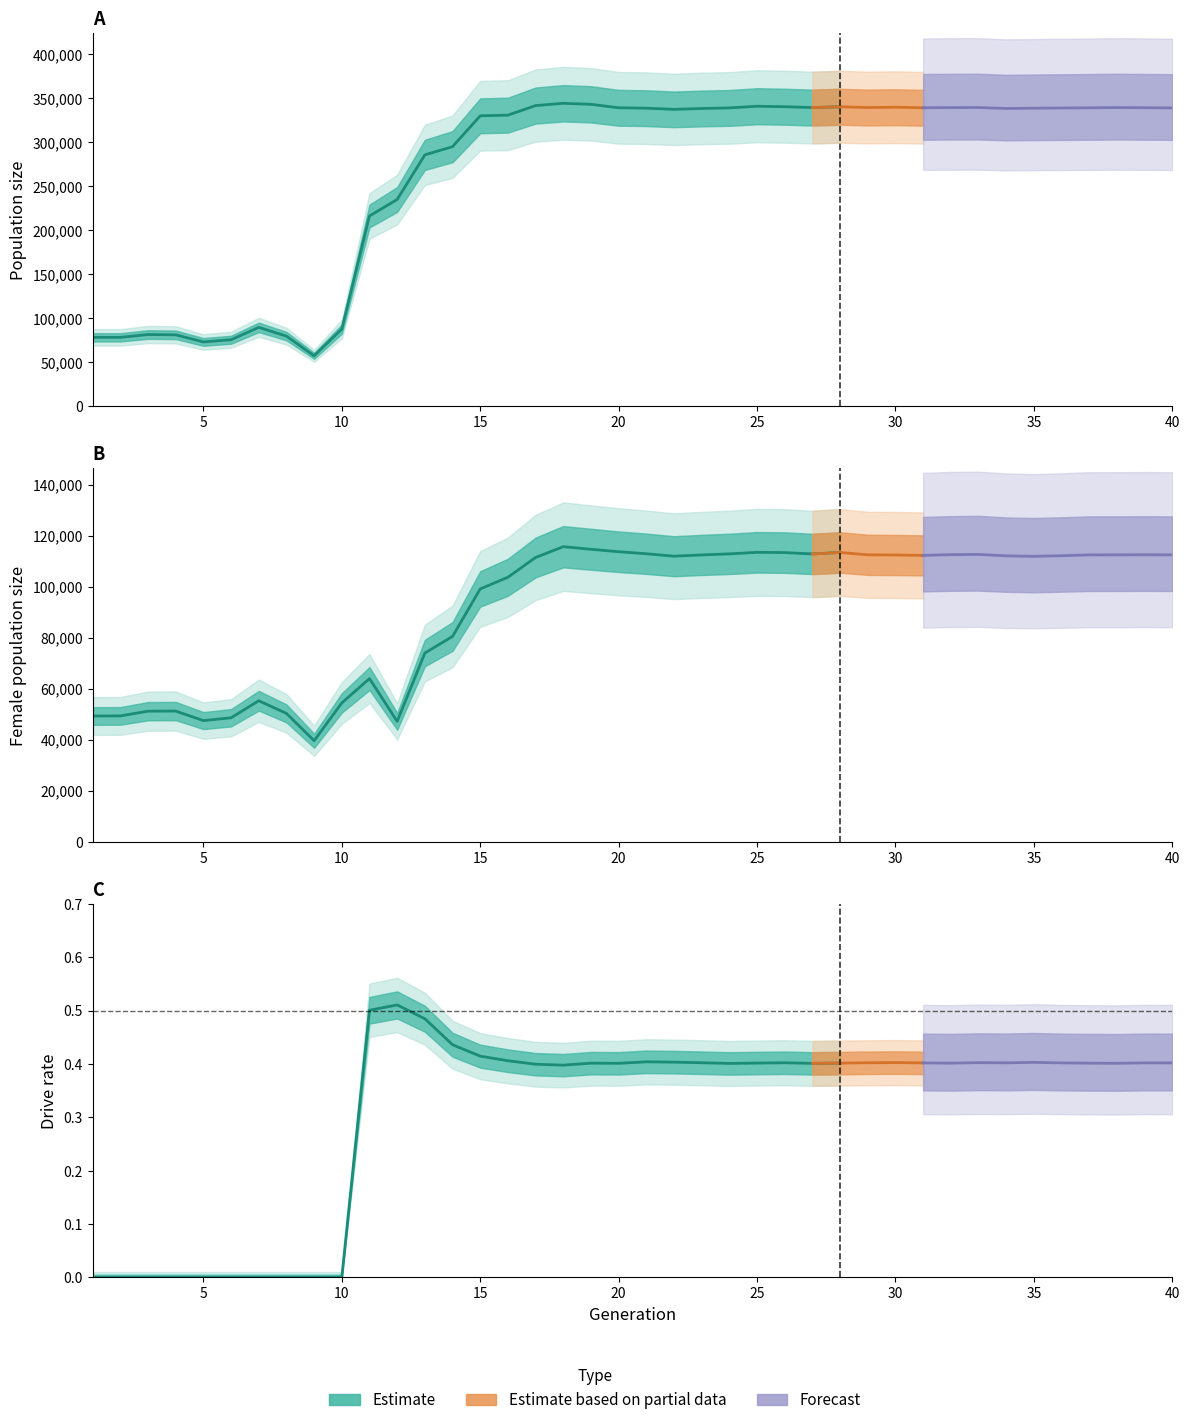

True or false: rate_has_drive has more than 0 points higher than both neighbors.

True